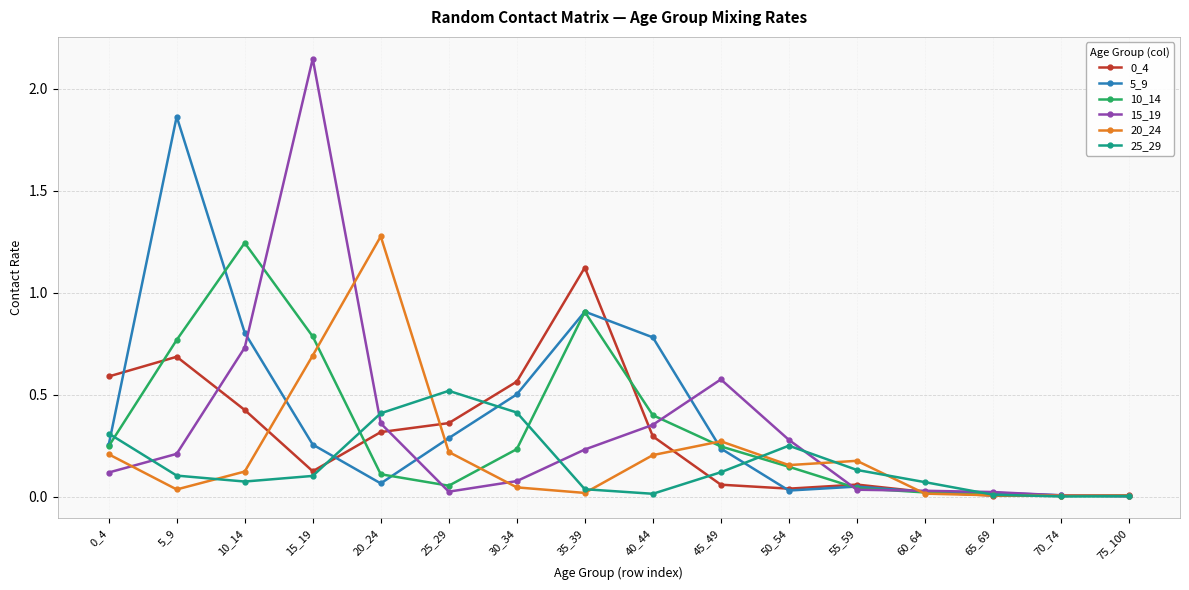

Is the value of 0_4 at 50_54 greater than the value of 15_19 at 50_54?

No